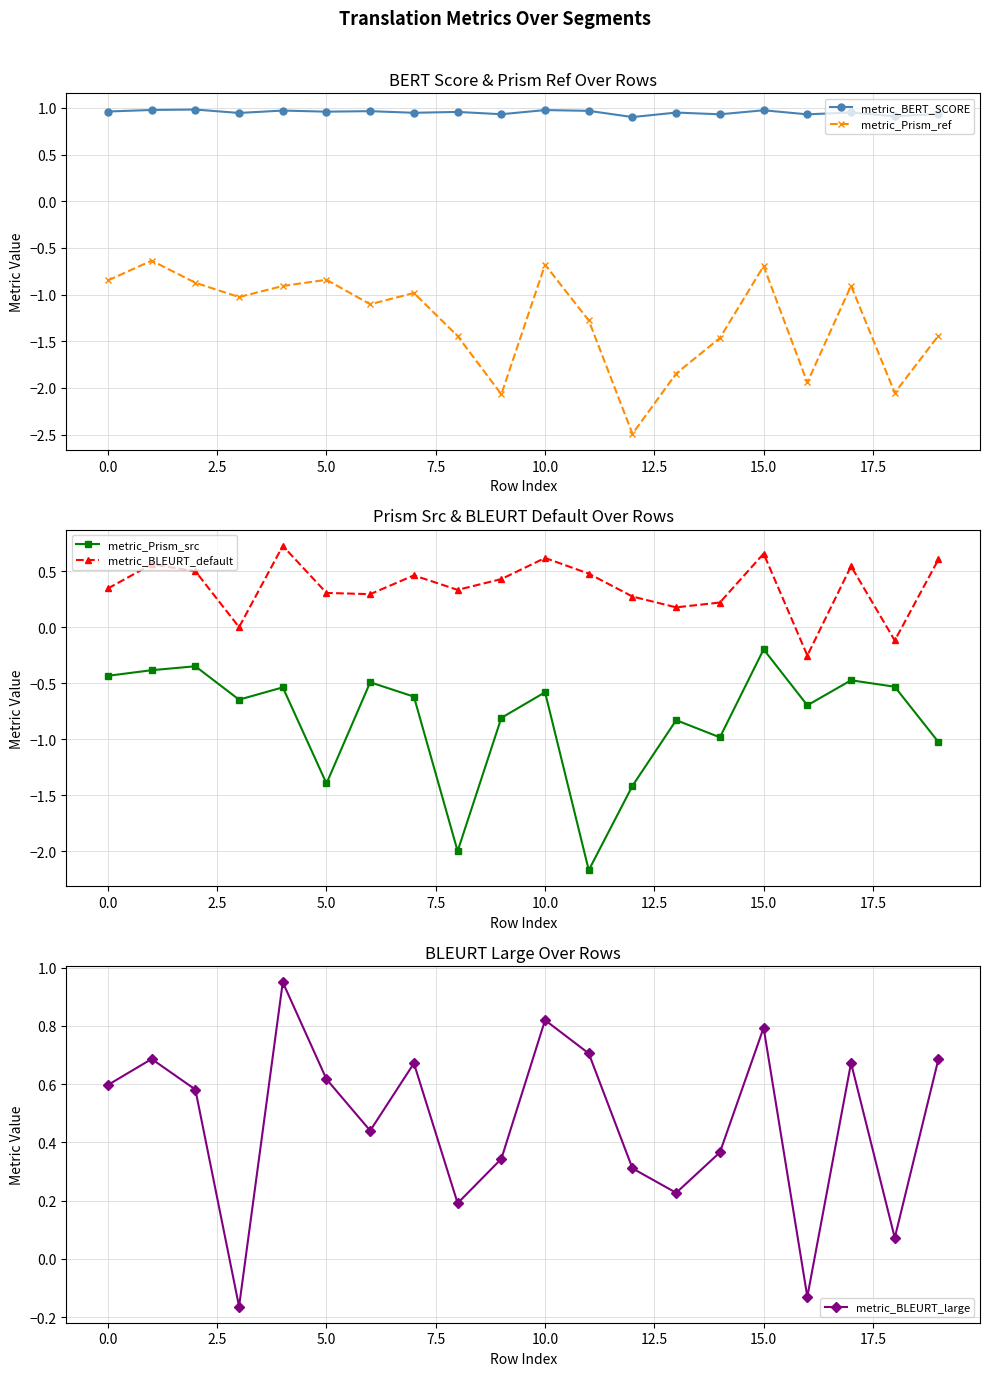

How many lines are shown in the chart?

5